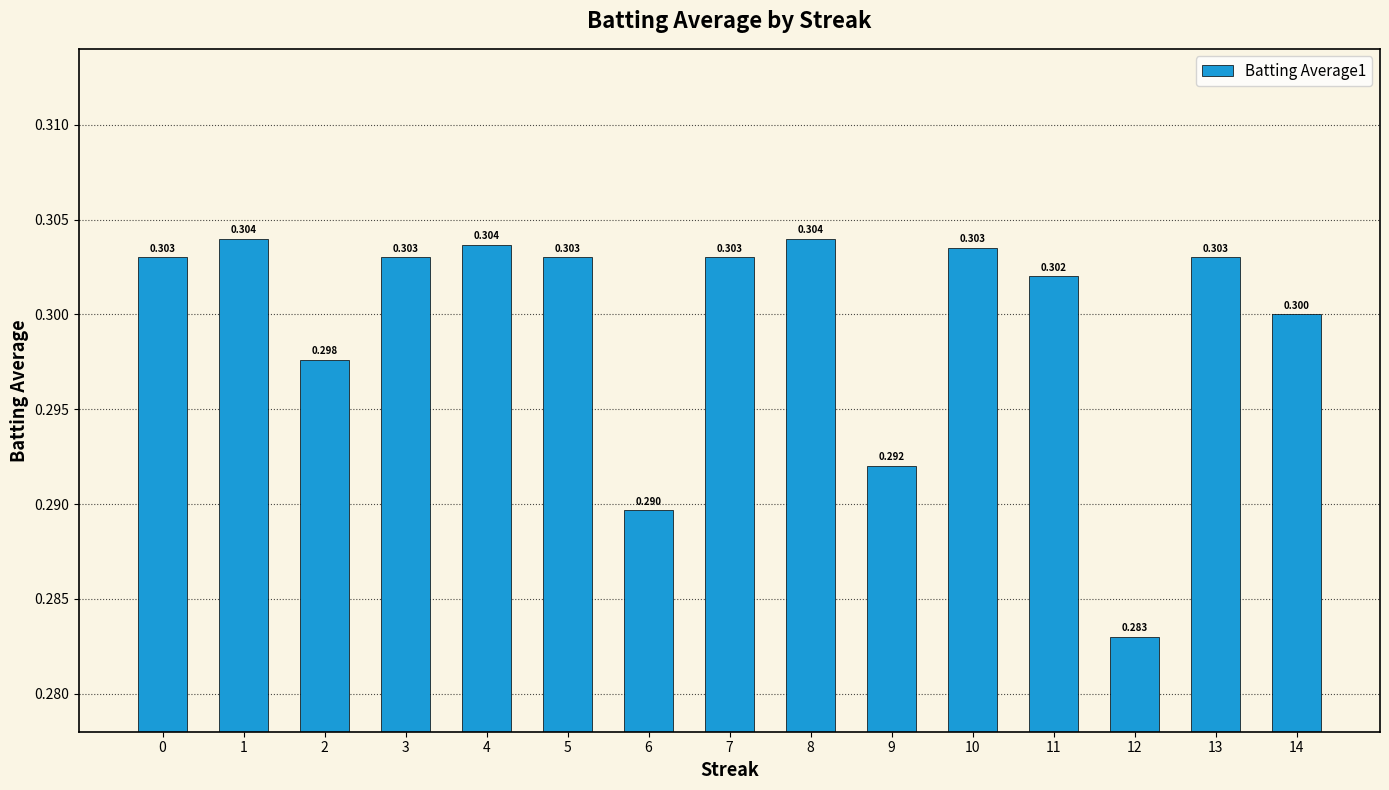

Count the number of data series in this chart.

1